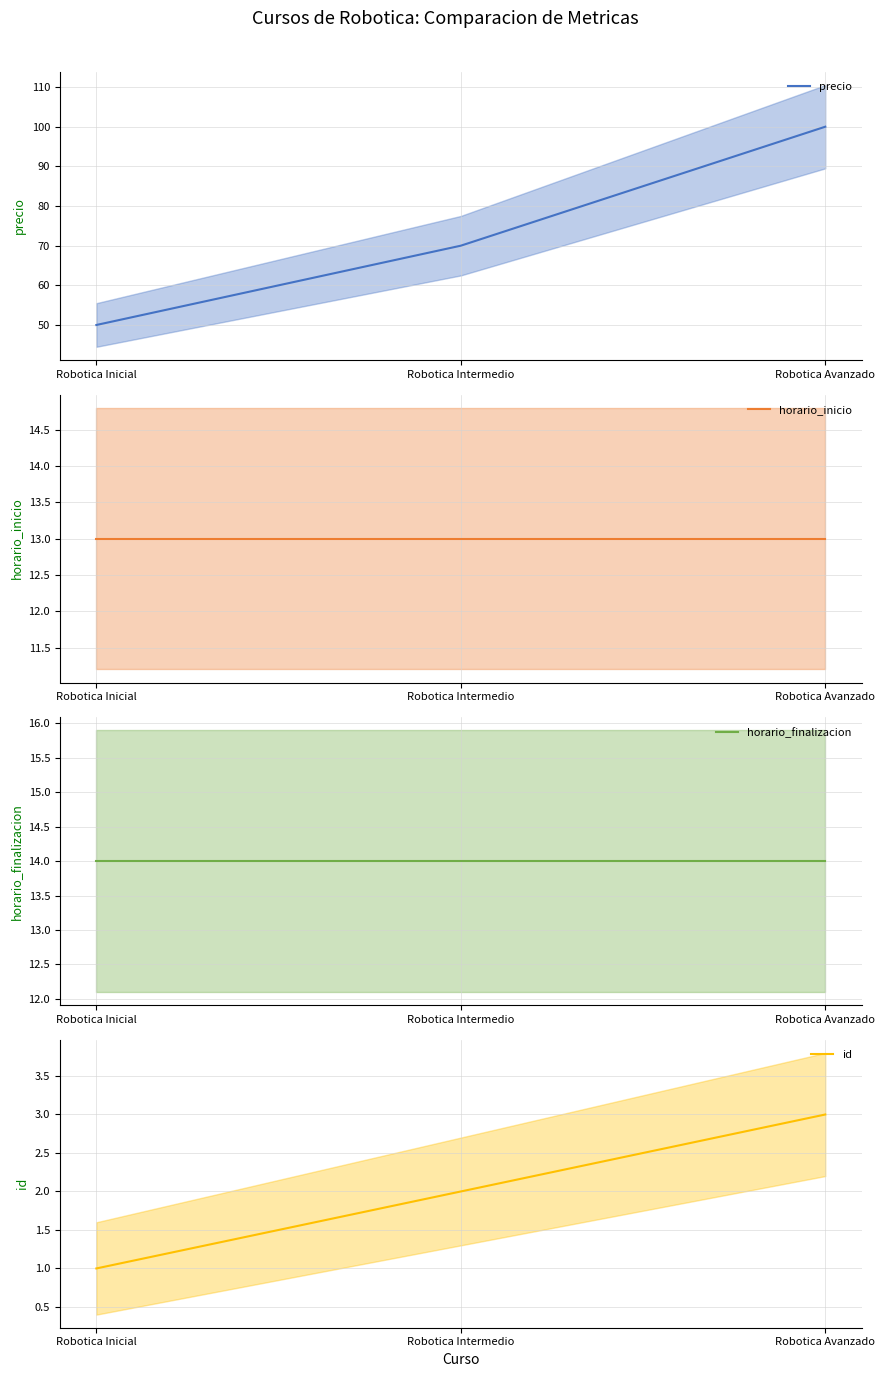

List the series in order of their peak value, lowest first.

id, horario_inicio, horario_finalizacion, precio